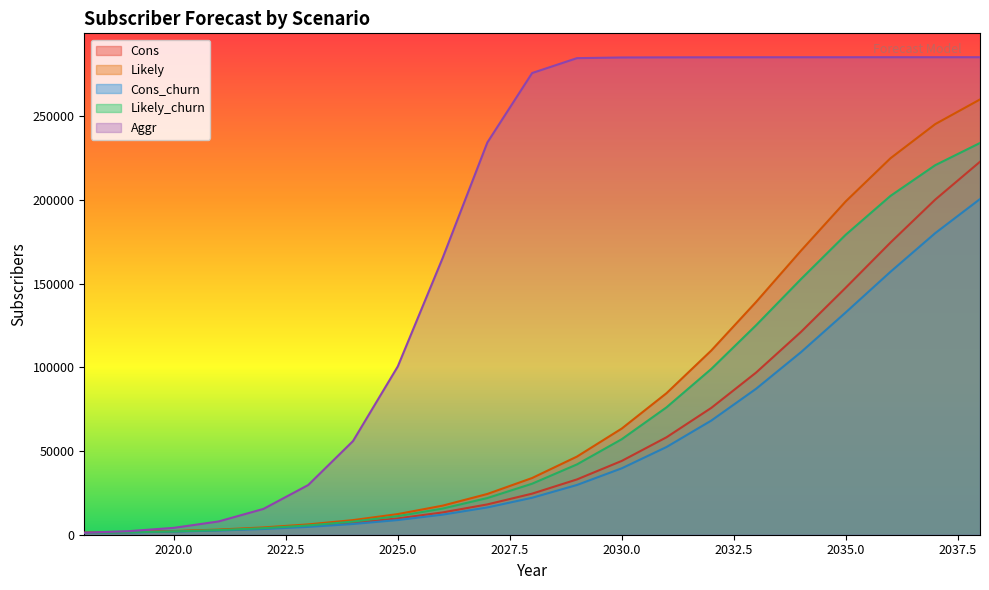

True or false: Aggr and Likely_churn cross at least once.

False